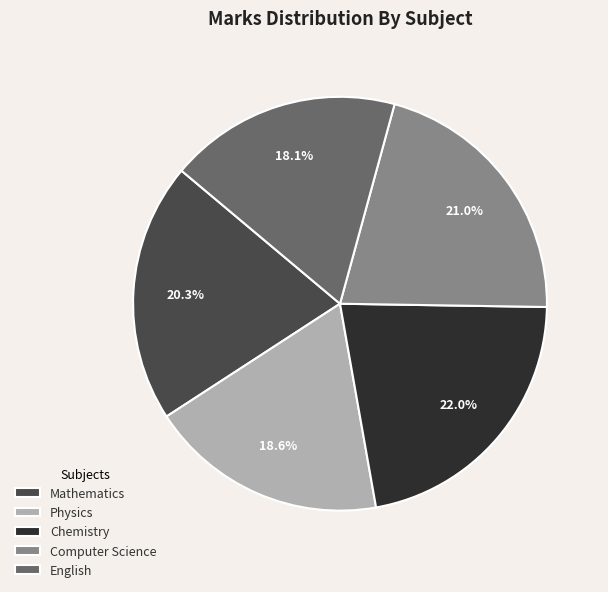

How many segments does this pie chart have?

5